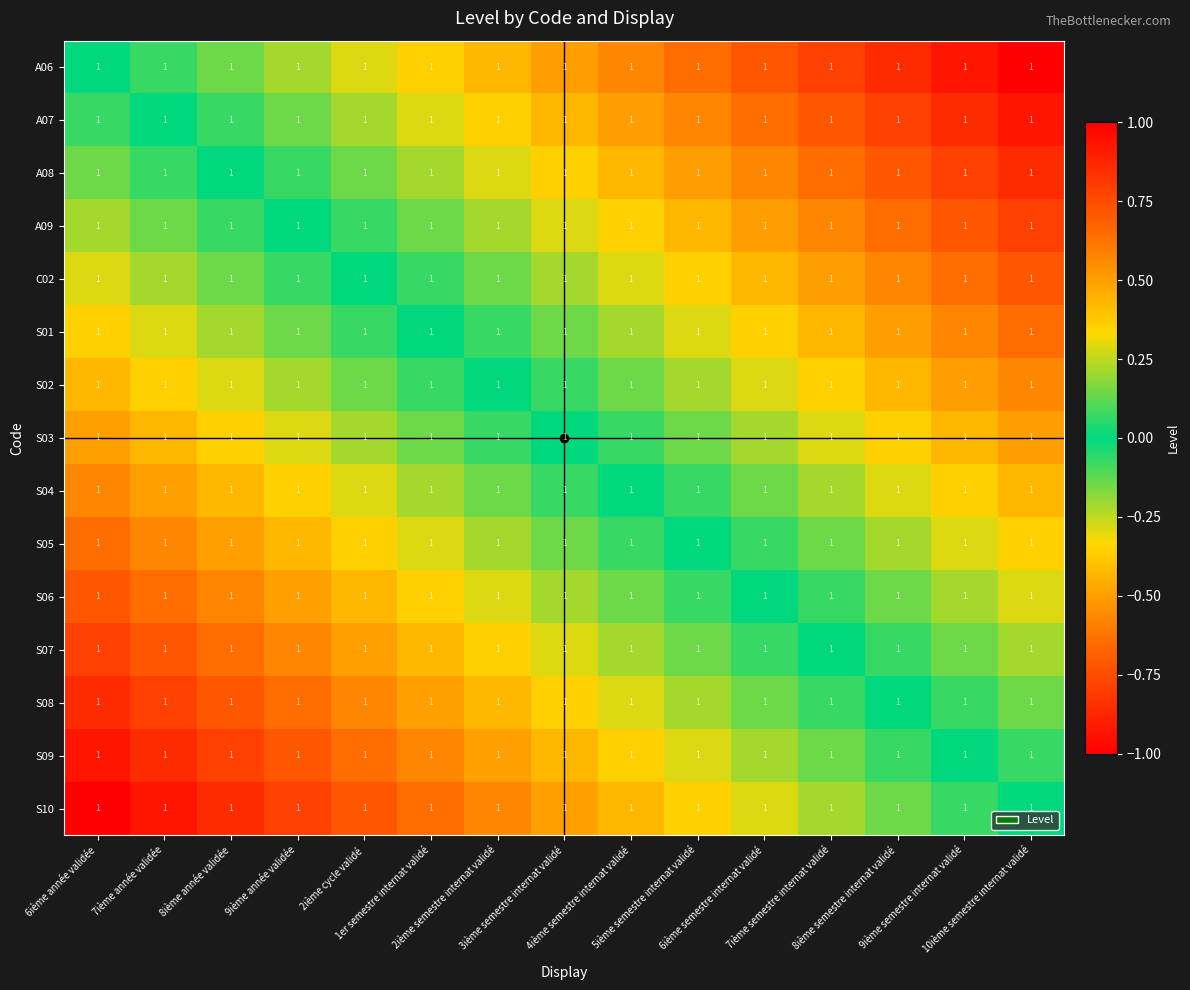

Where is A07 nearest to the value 0?

7ième année validée